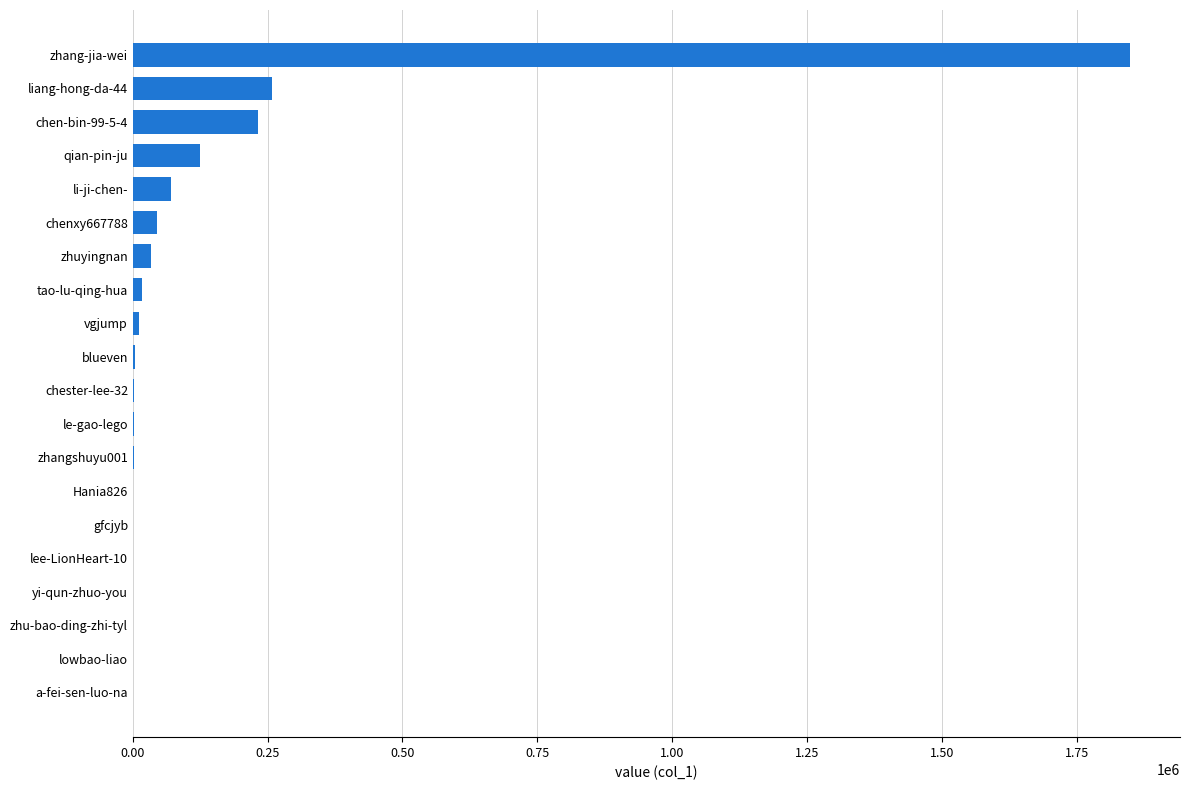

The chart shows a value of 124969 at qian-pin-ju. True or false?

True